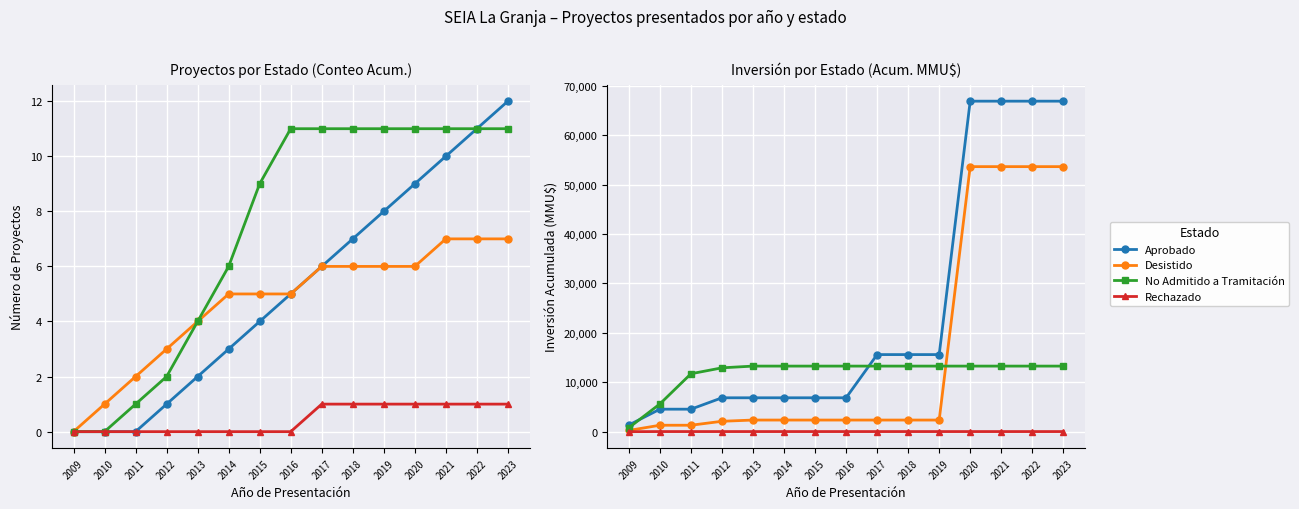

At how many categories does at least one series exceed 37391?

4